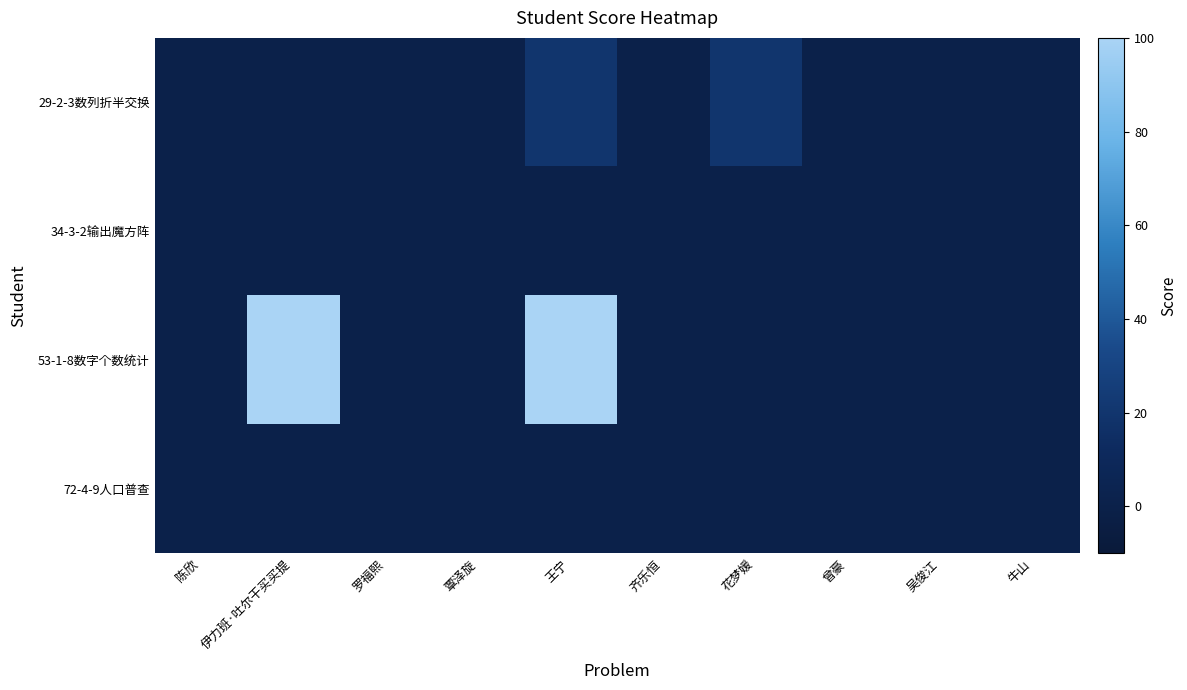

Reading left to right, extract all data points from this chart.

29-2-3数列折半交换: 陈欣=0	伊力班·吐尔干买买提=0	罗福熙=0	覃泽旋=0	王宁=20	齐乐恒=0	花梦媛=20	曾豪=0	吴俊江=0	牛山=0
34-3-2输出魔方阵: 陈欣=0	伊力班·吐尔干买买提=0	罗福熙=0	覃泽旋=0	王宁=0	齐乐恒=0	花梦媛=0	曾豪=0	吴俊江=0	牛山=0
53-1-8数字个数统计: 陈欣=0	伊力班·吐尔干买买提=100	罗福熙=0	覃泽旋=0	王宁=100	齐乐恒=0	花梦媛=0	曾豪=0	吴俊江=0	牛山=0
72-4-9人口普查: 陈欣=0	伊力班·吐尔干买买提=0	罗福熙=0	覃泽旋=0	王宁=0	齐乐恒=0	花梦媛=0	曾豪=0	吴俊江=0	牛山=0